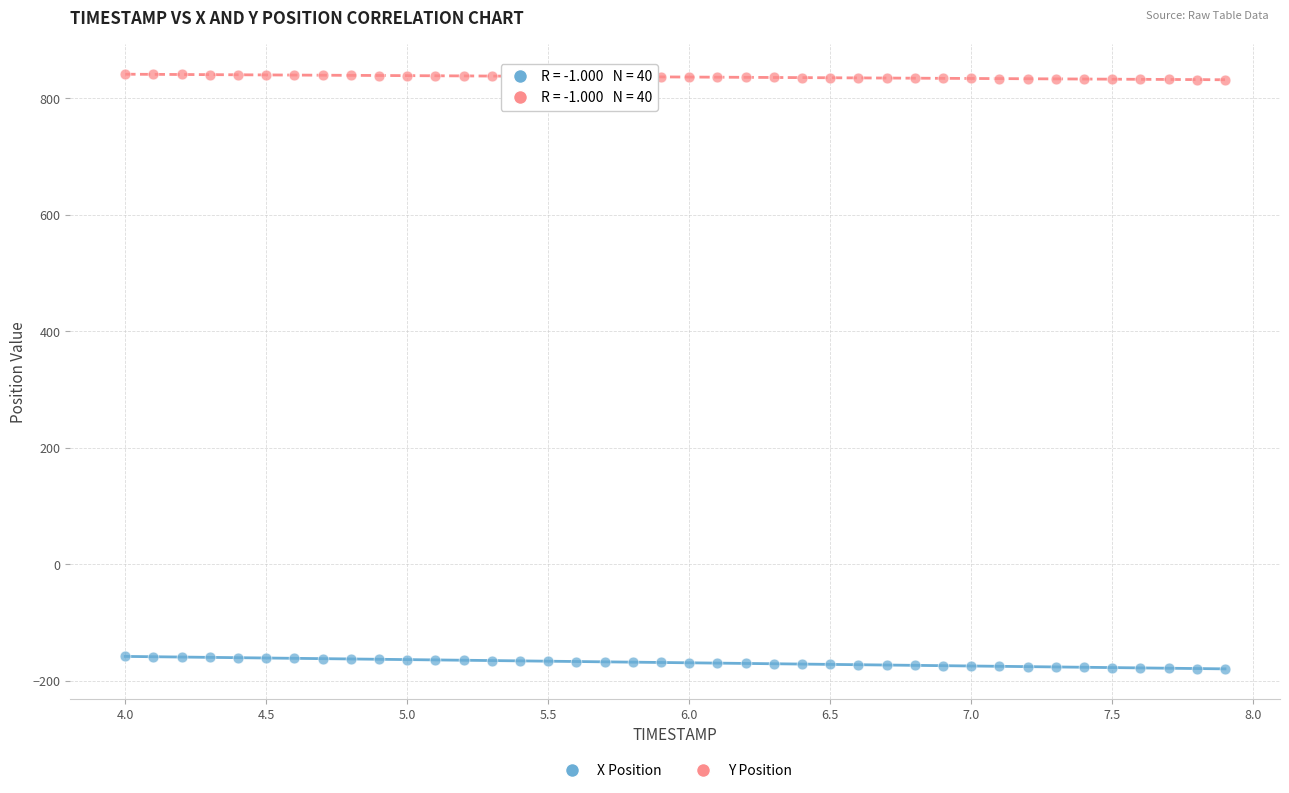

Which series reaches the minimum Y coordinate?

X Position